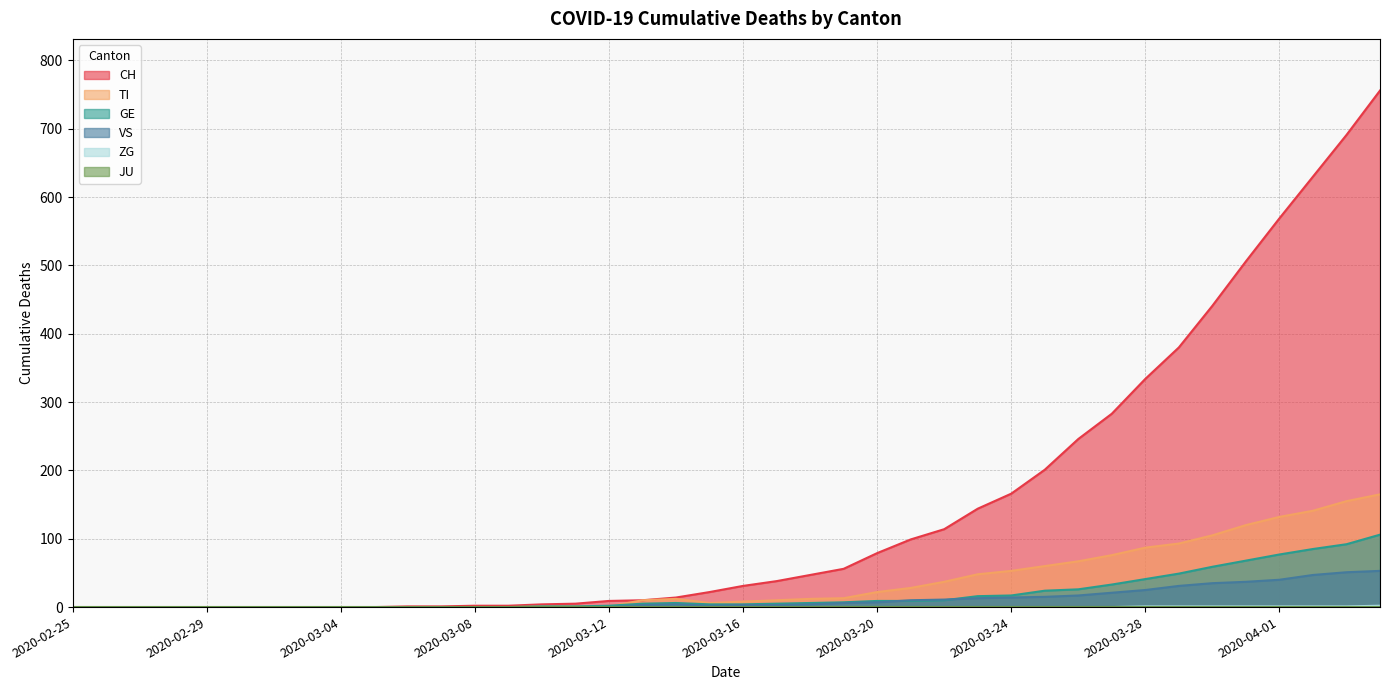

Does the chart display data point markers on the line(s)?

No